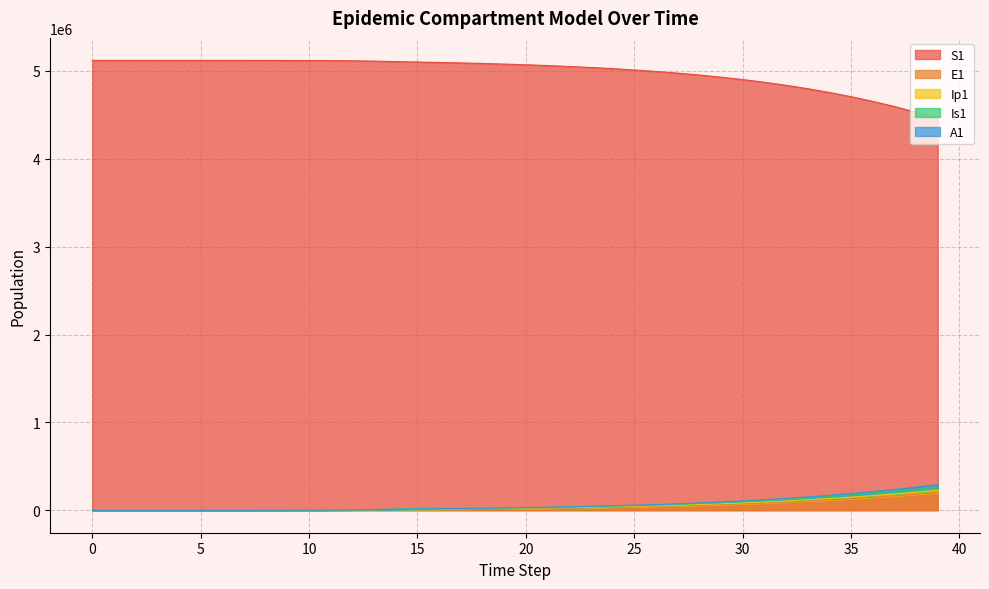

How many values in the E1 series exceed 21081?

20